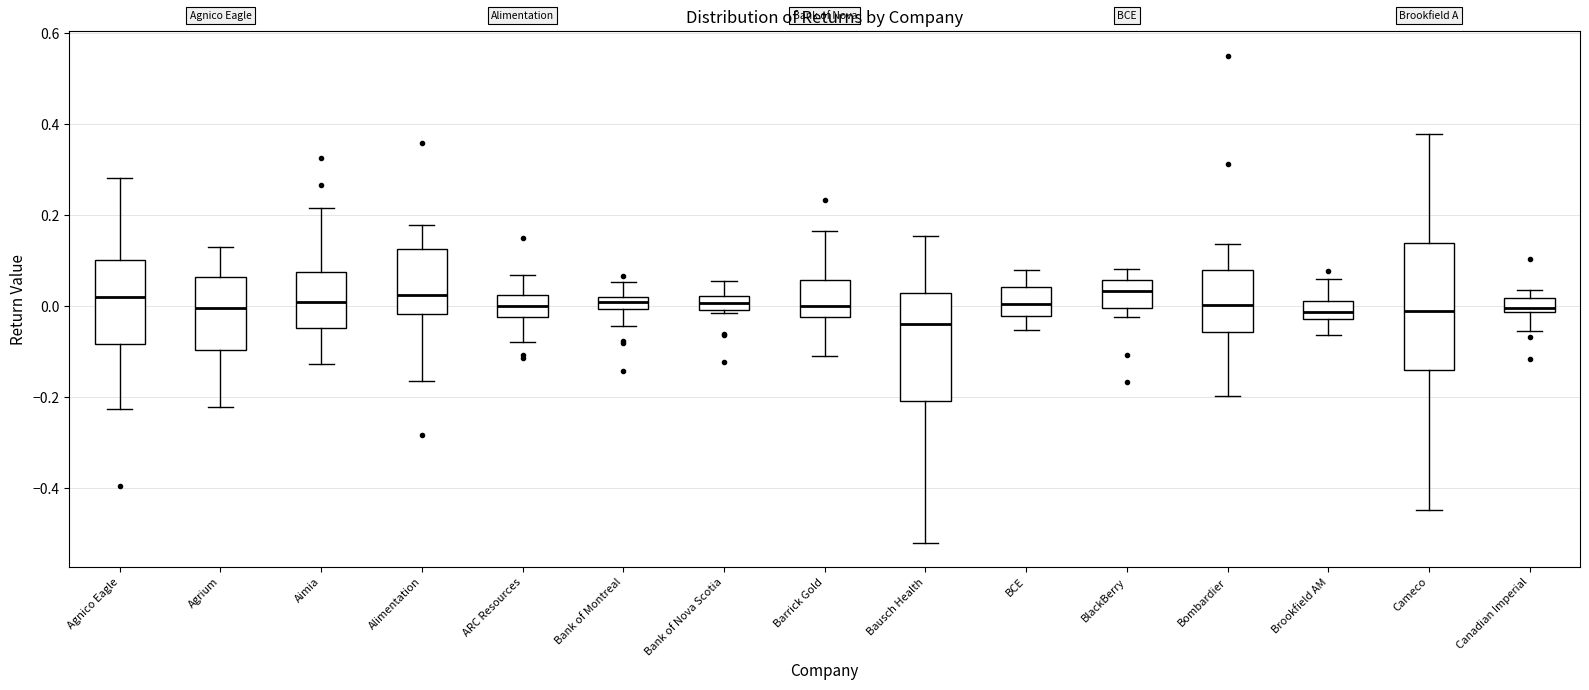

Which box has the lowest median line?

Bausch Health